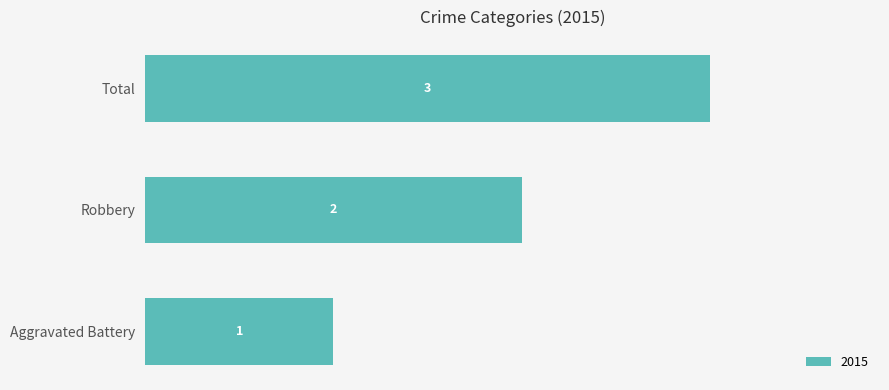

Rank the categories by value from lowest to highest.

Aggravated Battery, Robbery, Total